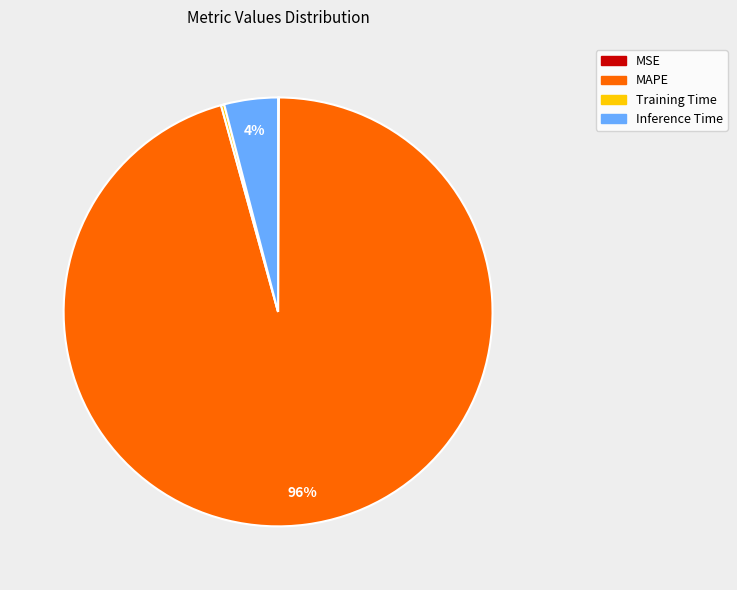

Which category accounts for the majority?

MAPE